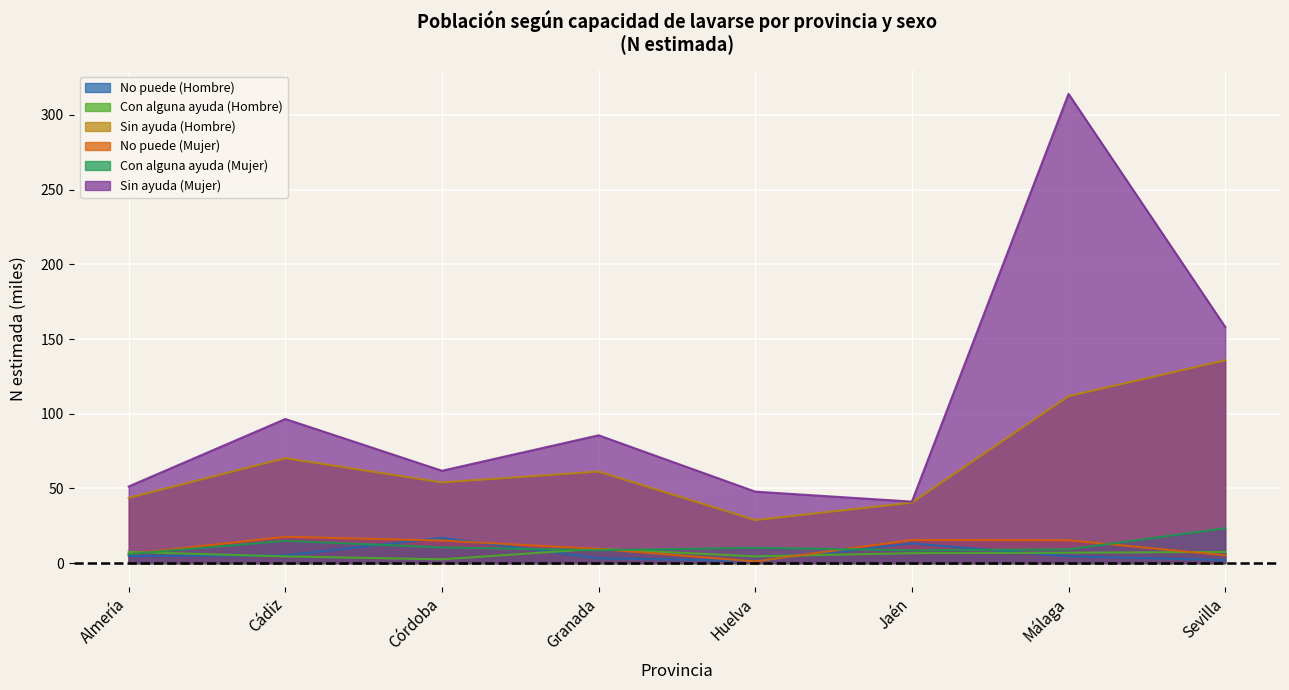

Does the chart display data point markers on the line(s)?

No